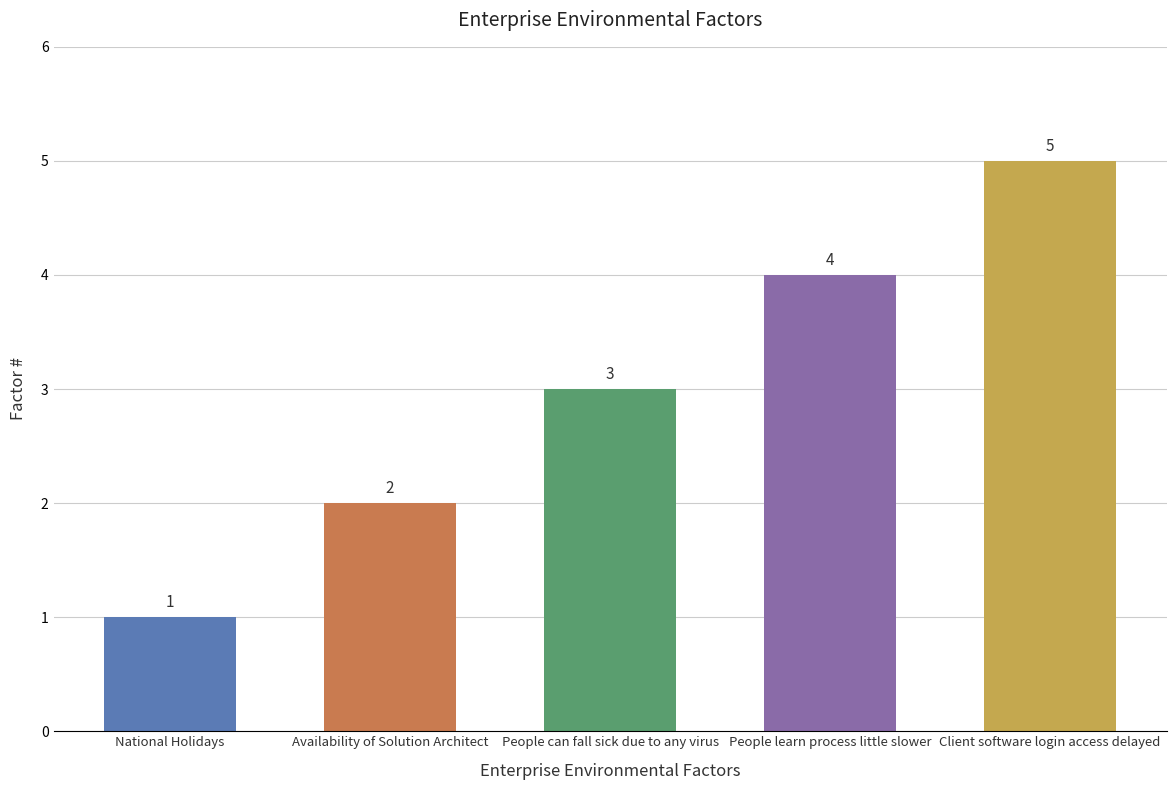

The value at Availability of Solution Architect is 2. True or false?

True